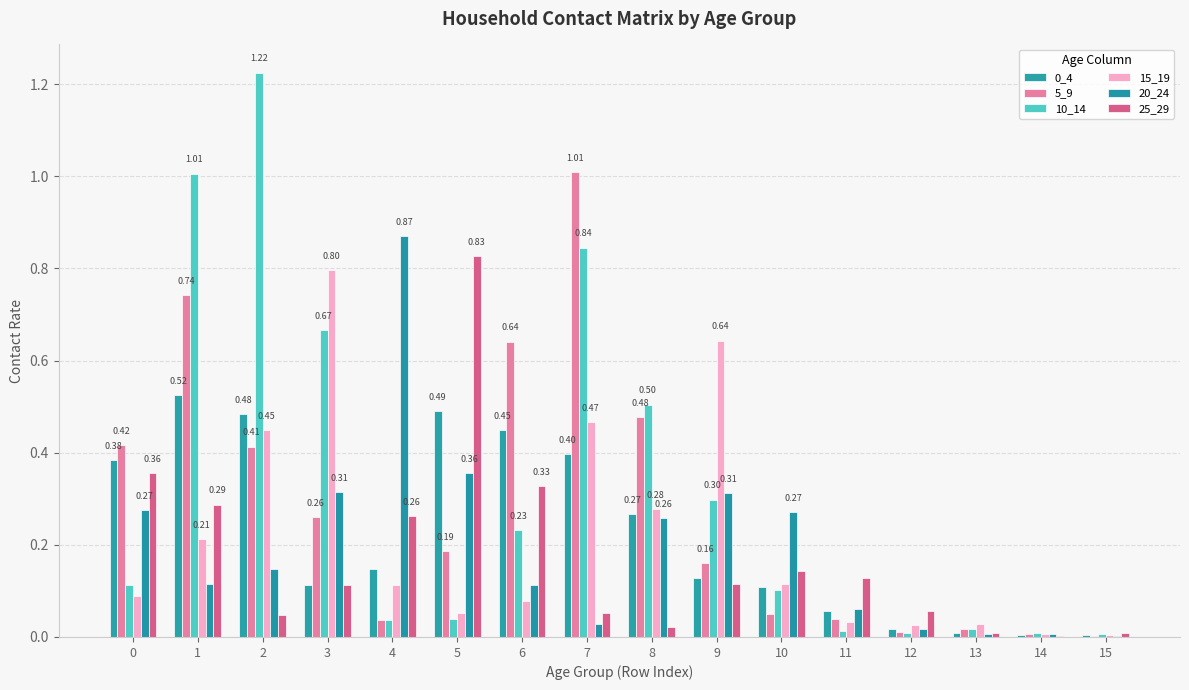

Reading right to left, extract all data points from this chart.

0_4: 0.0	0.0	0.0	0.0	0.1	0.1	0.1	0.3	0.4	0.4	0.5	0.1	0.1	0.5	0.5	0.4
5_9: 0.0	0.0	0.0	0.0	0.0	0.1	0.2	0.5	1.0	0.6	0.2	0.0	0.3	0.4	0.7	0.4
10_14: 0.0	0.0	0.0	0.0	0.0	0.1	0.3	0.5	0.8	0.2	0.0	0.0	0.7	1.2	1.0	0.1
15_19: 0.0	0.0	0.0	0.0	0.0	0.1	0.6	0.3	0.5	0.1	0.1	0.1	0.8	0.4	0.2	0.1
20_24: 0.0	0.0	0.0	0.0	0.1	0.3	0.3	0.3	0.0	0.1	0.4	0.9	0.3	0.1	0.1	0.3
25_29: 0.0	0.0	0.0	0.1	0.1	0.1	0.1	0.0	0.1	0.3	0.8	0.3	0.1	0.0	0.3	0.4